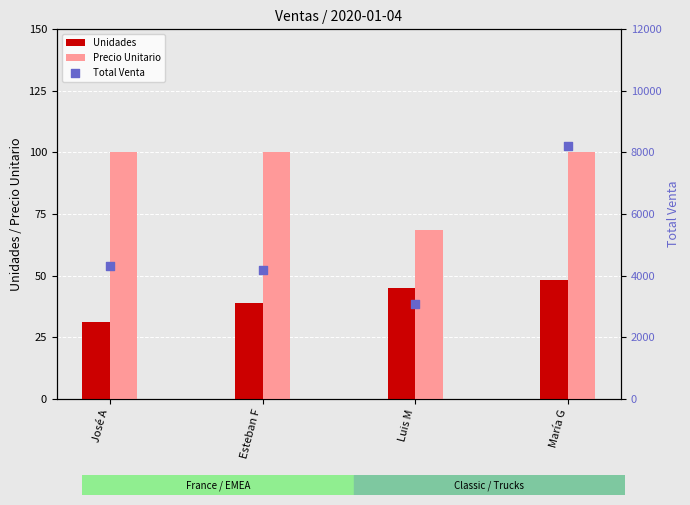

At which category is the sum across all series the highest?

María G